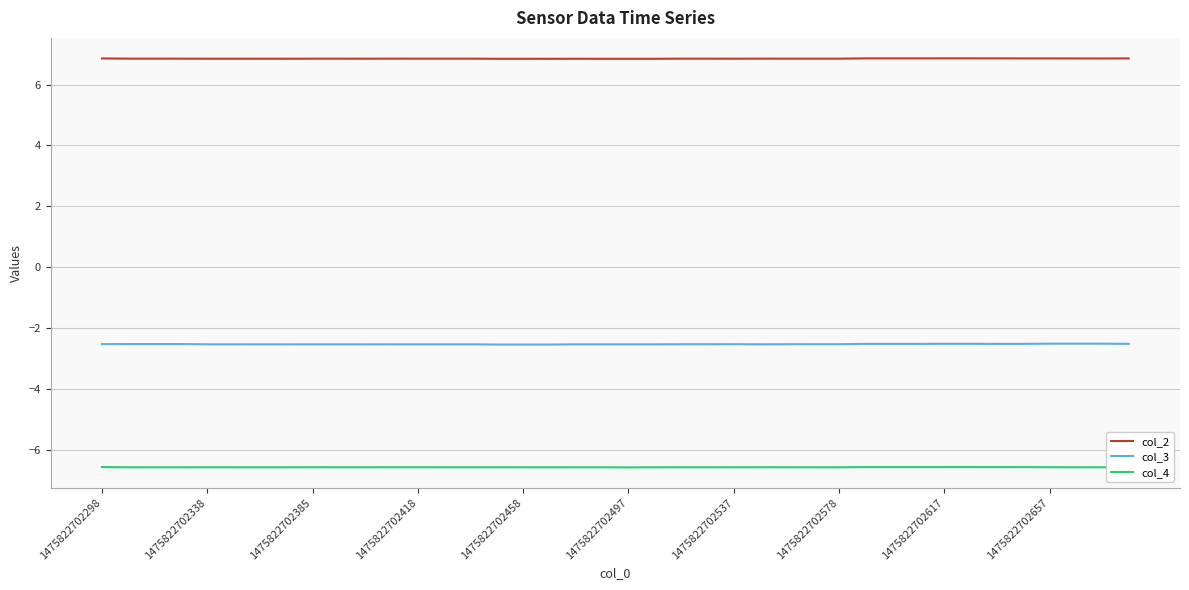

List the series in order of their peak value, highest first.

col_2, col_3, col_4